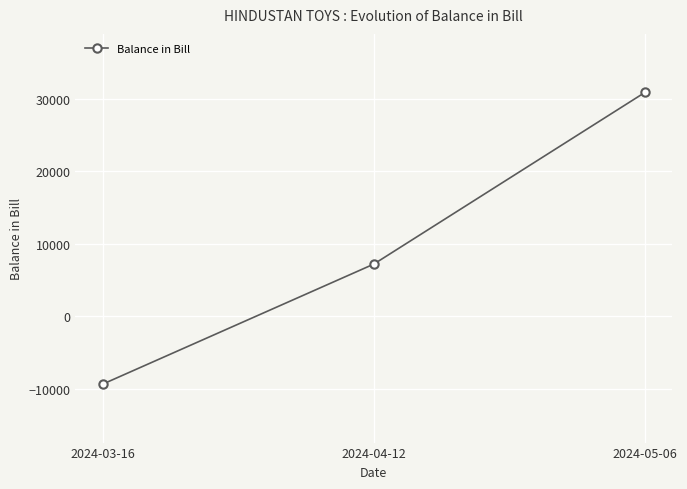

How many values are below zero?

1